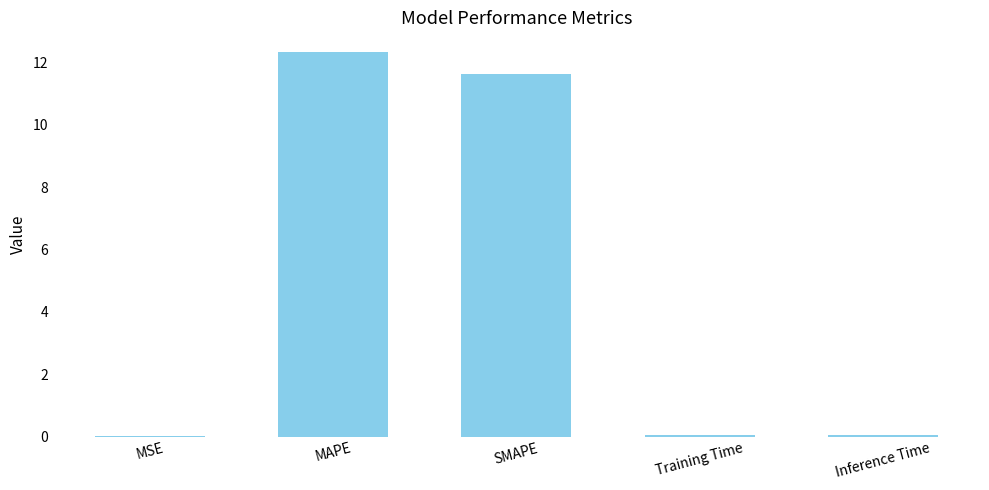

Which category has the highest value across all series?

MAPE